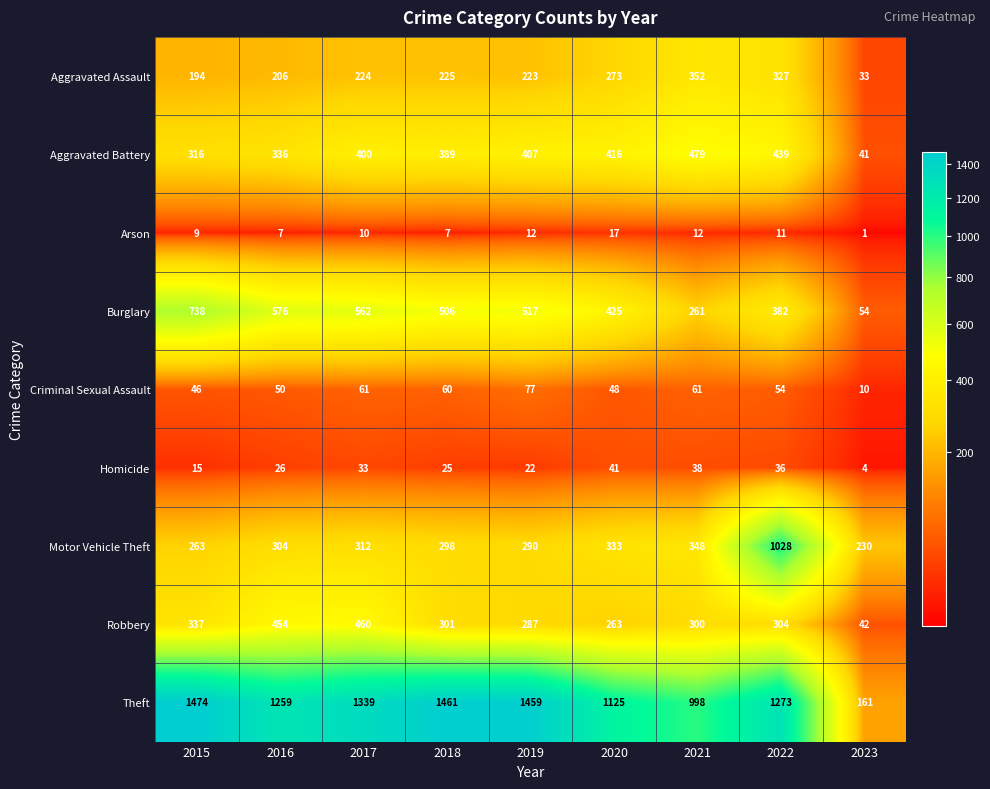

What is the sum of the Aggravated Assault values at 2022 and 2018?

552